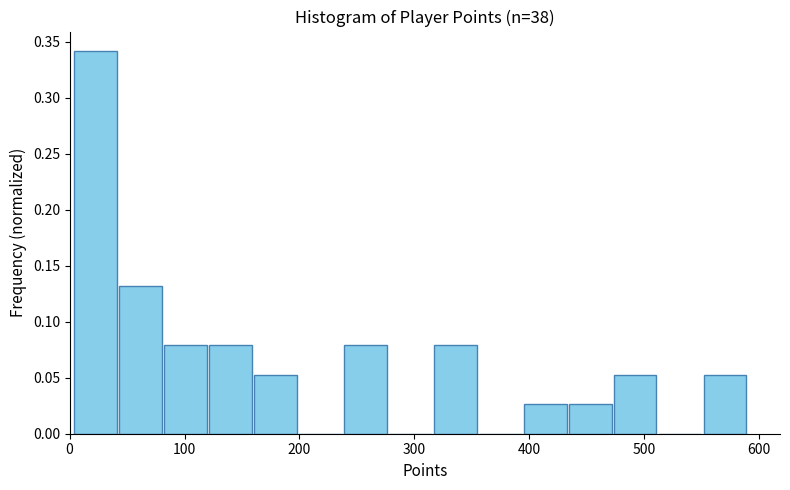

Read against the x-axis, roughly where is the centre of the tallest bar?

20